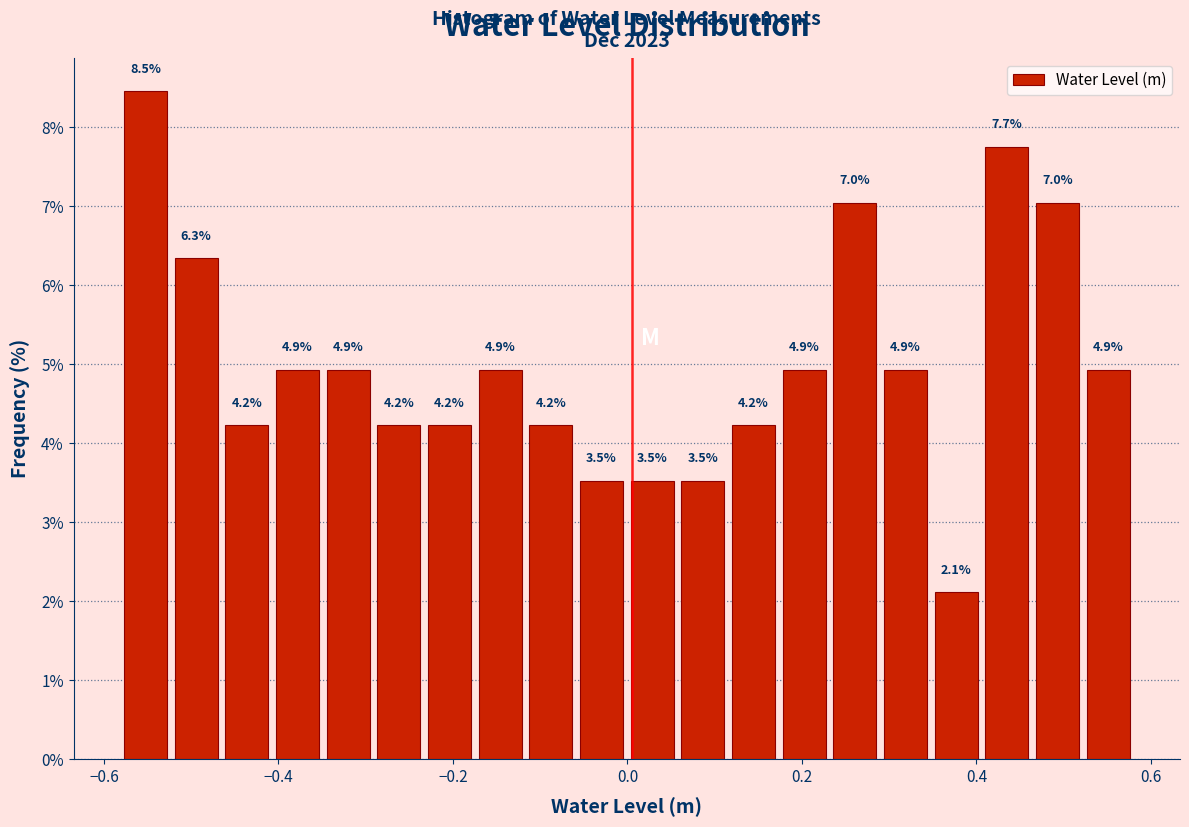

Read against the x-axis, roughly where is the centre of the tallest bar?

-0.56